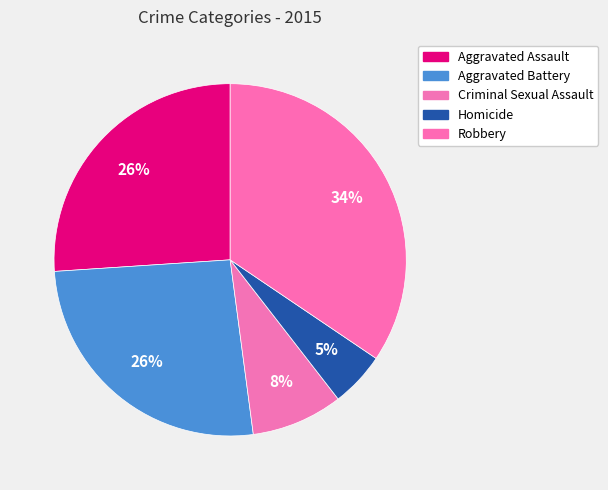

Which slice is the largest?

Robbery